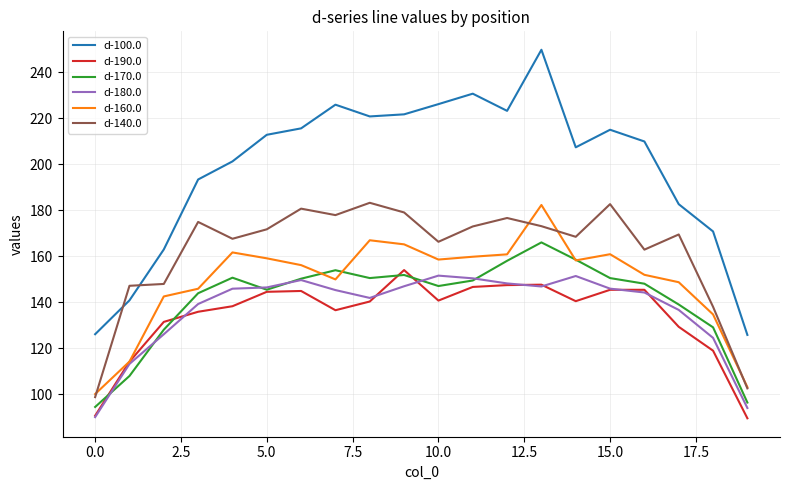

Which series has the widest spread of values?

d-100.0